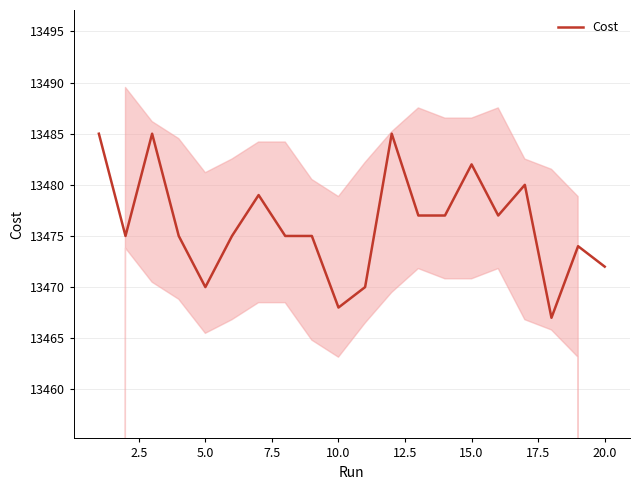

Reading right to left, list all the values displayed in this chart.

13472.0	13474.0	13467.0	13480.0	13477.0	13482.0	13477.0	13477.0	13485.0	13470.0	13468.0	13475.0	13475.0	13479.0	13475.0	13470.0	13475.0	13485.0	13475.0	13485.0